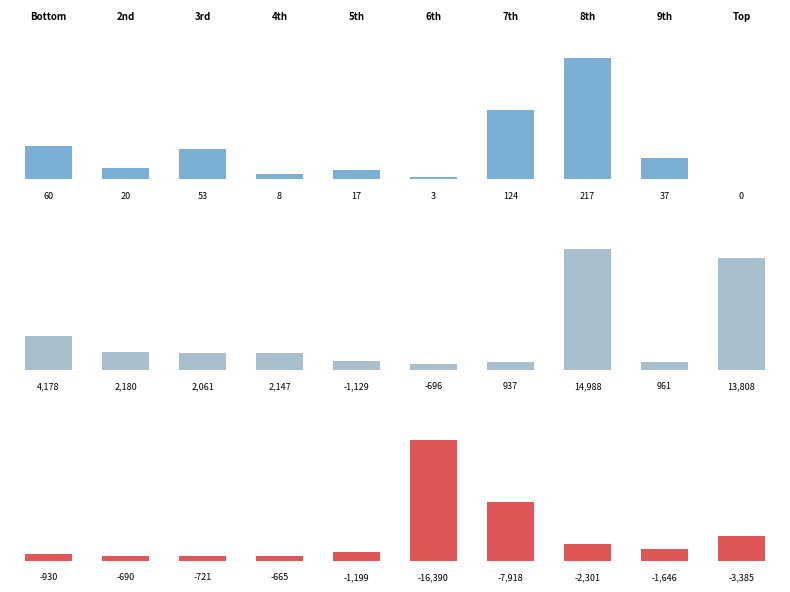

Count the number of categories in the chart.

10